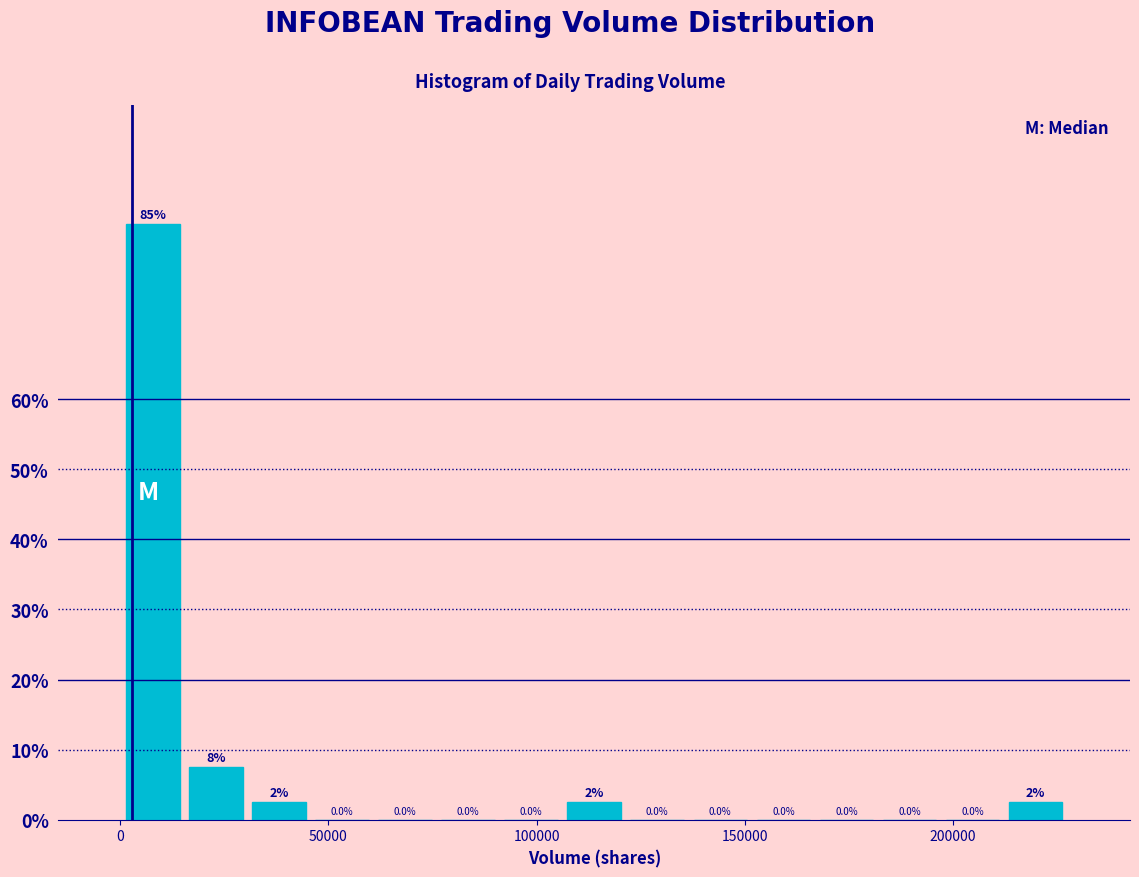

Around what value on the x-axis is the tallest bar? Give the approximate position of its centre, as read against the axis.

10000